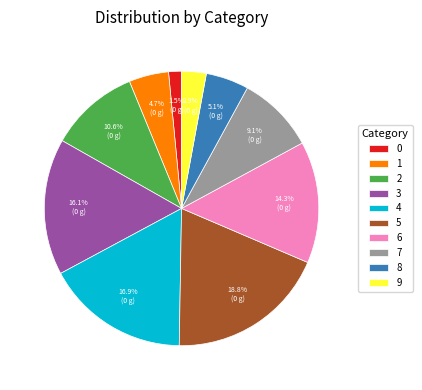

How many slices are in this pie chart?

10